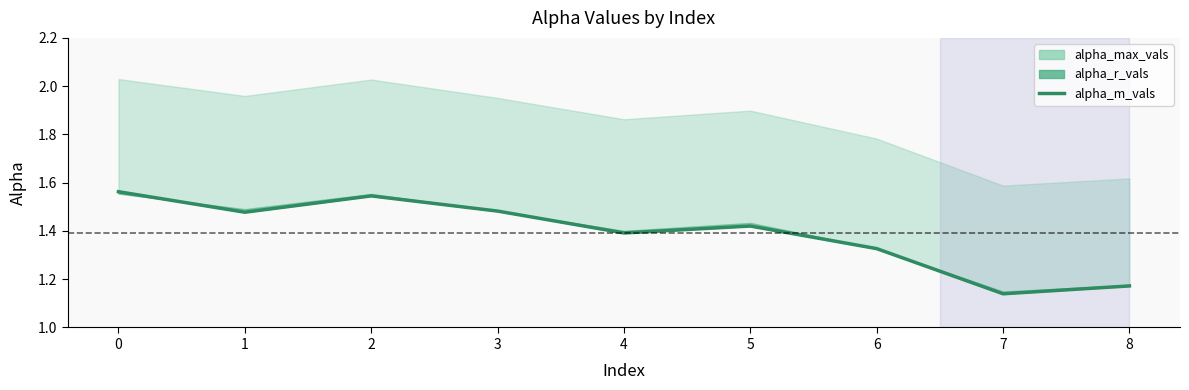

Reading left to right, what are all the values shown in this chart?

1.6	1.5	1.5	1.5	1.4	1.4	1.3	1.1	1.2